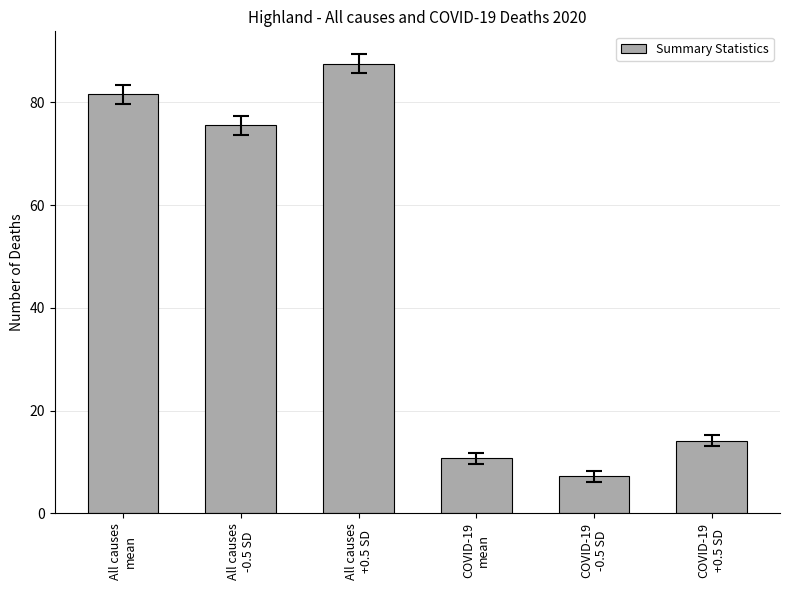

How many series are shown in this chart?

1